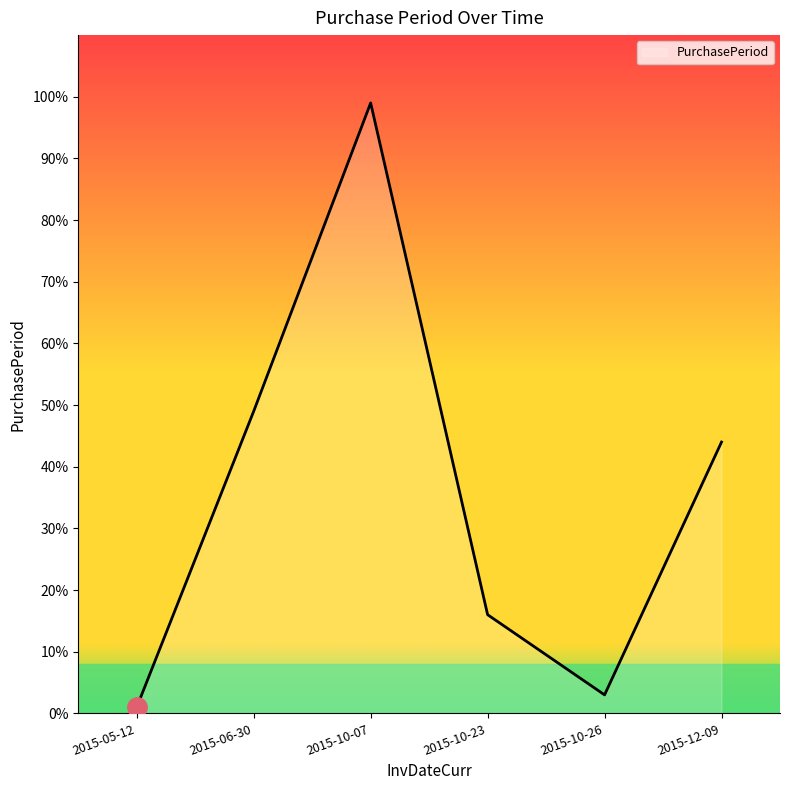

How many interior local peaks (higher than both neighbors) does the data have?

1